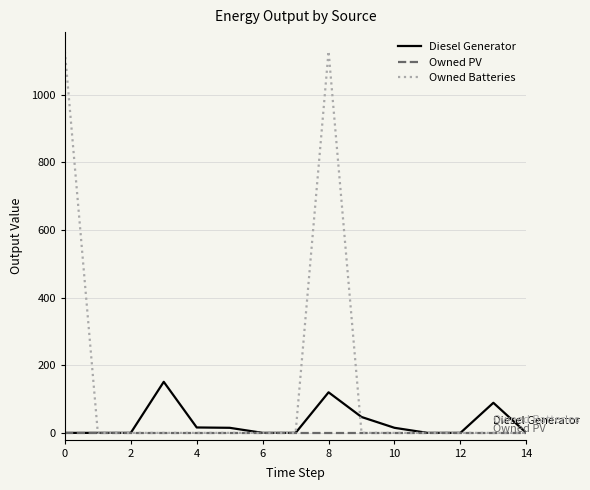

Rank the series by their average value, from highest to lowest.

Owned Batteries, Diesel Generator, Owned PV